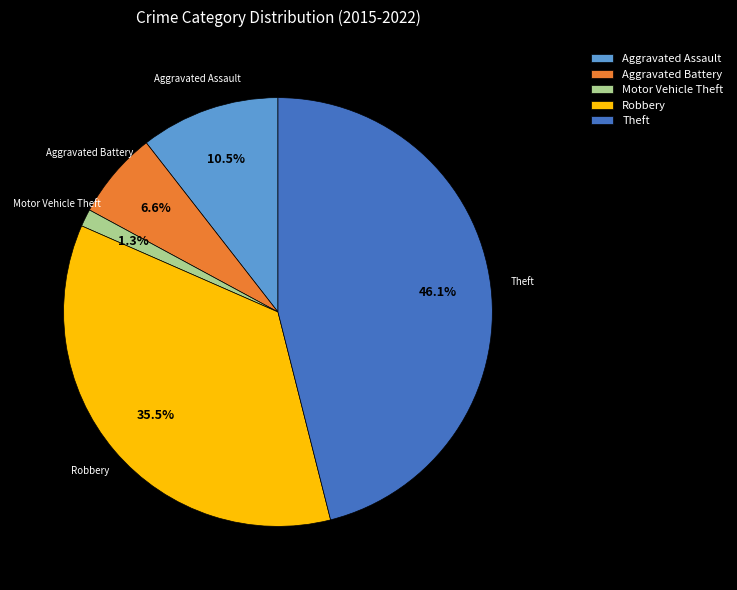

How many slices are in this pie chart?

5